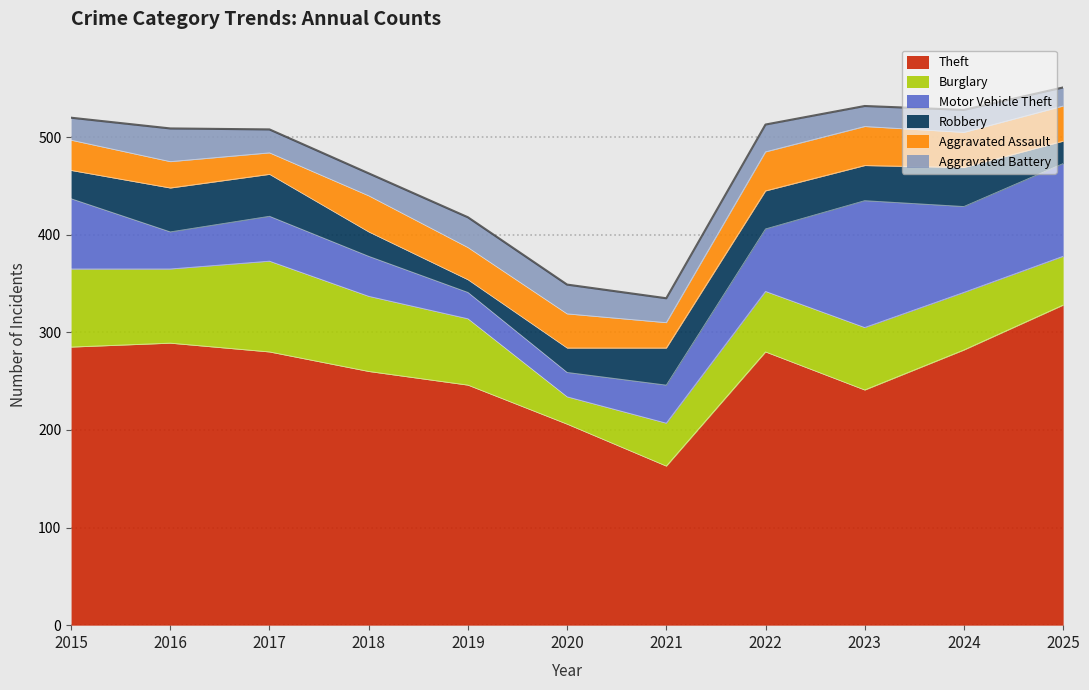

True or false: Motor Vehicle Theft and Aggravated Assault intersect in this chart.

True